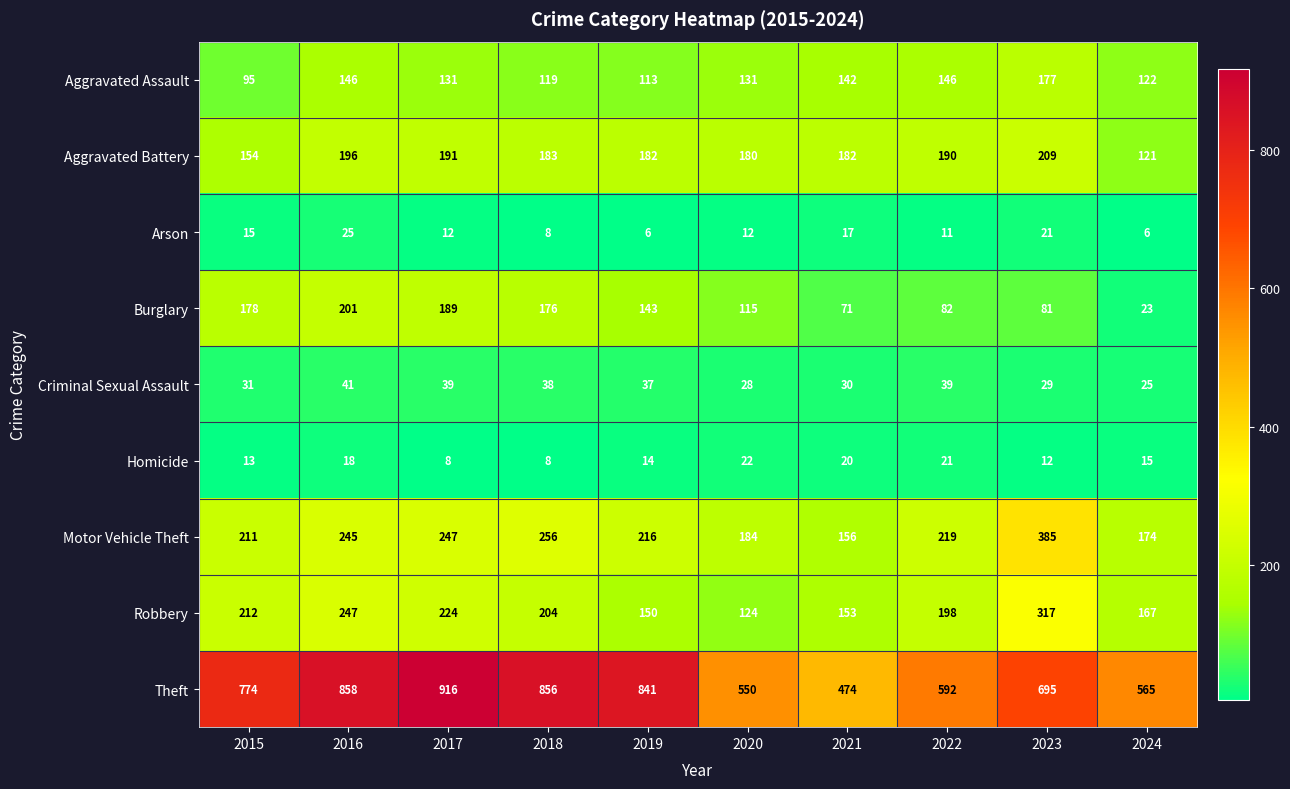

Which category has the highest value in the Motor Vehicle Theft series?

2023